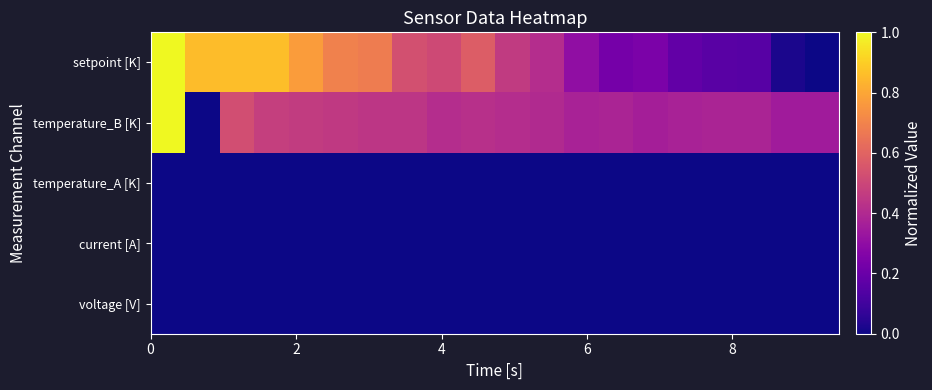

List the series in order of their peak value, highest first.

setpoint [K], temperature_B [K], temperature_A [K], current [A], voltage [V]